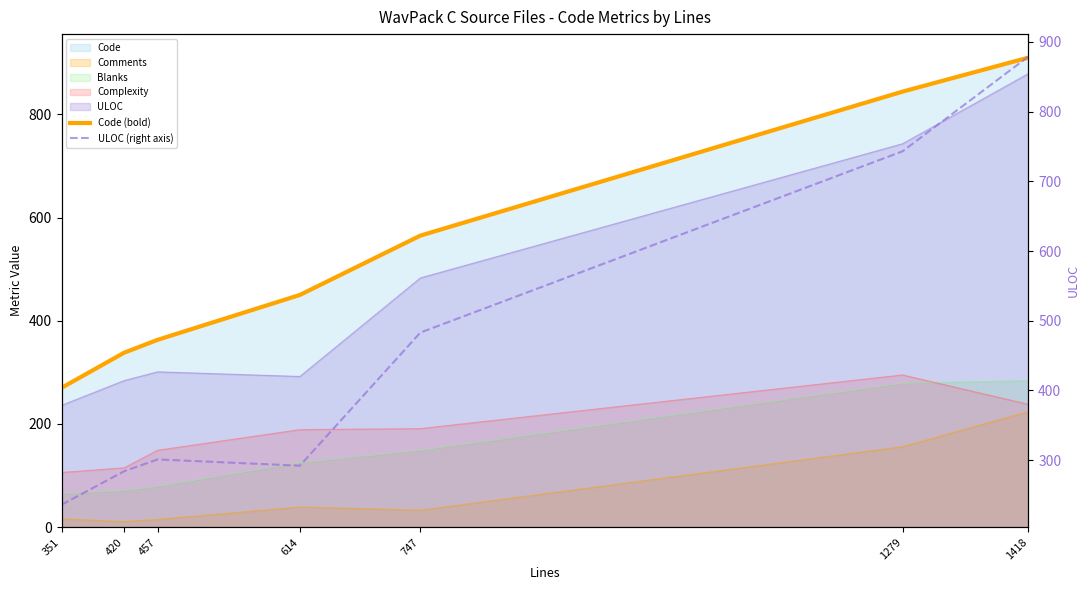

Reading left to right, what are all the values shown in this chart?

Code (bold): 351=270	420=338	457=363	614=450	747=565	1279=844	1418=910
ULOC (right axis): 351=236	420=284	457=301	614=292	747=483	1279=743	1418=879